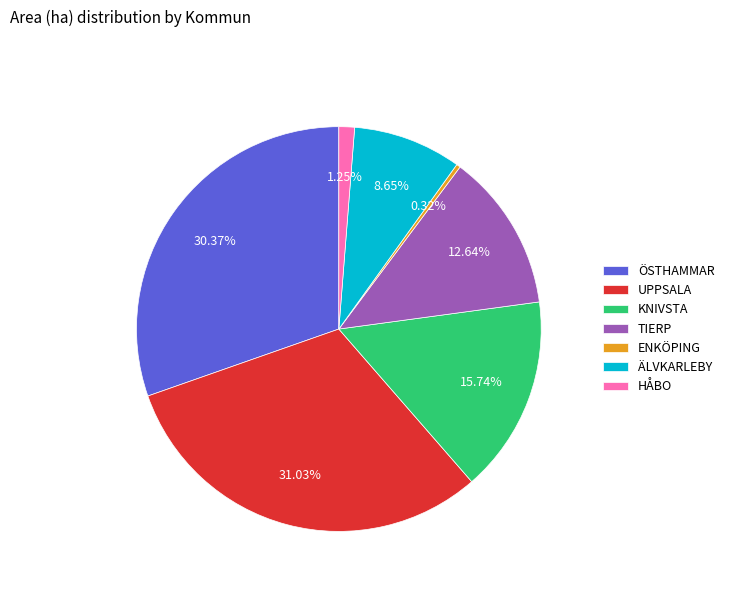

What percentage is the TIERP slice, to the nearest percent?

13%